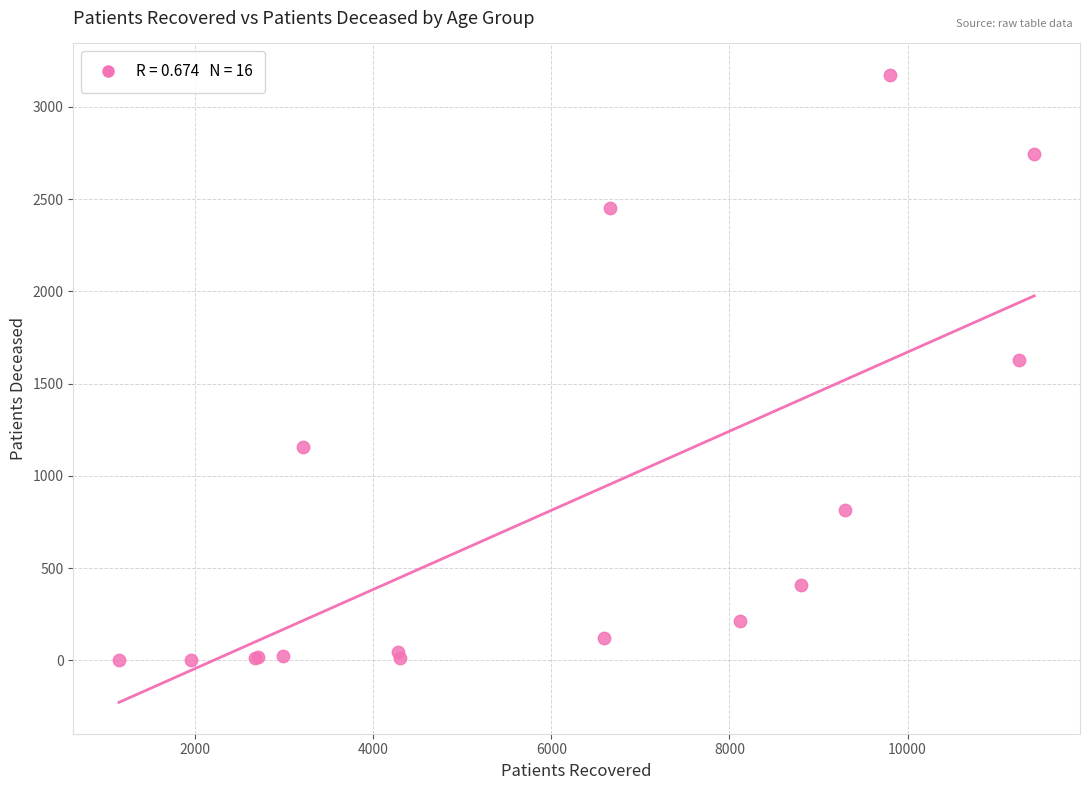

What Y value in the scatter plot is closest to 1588?

1629